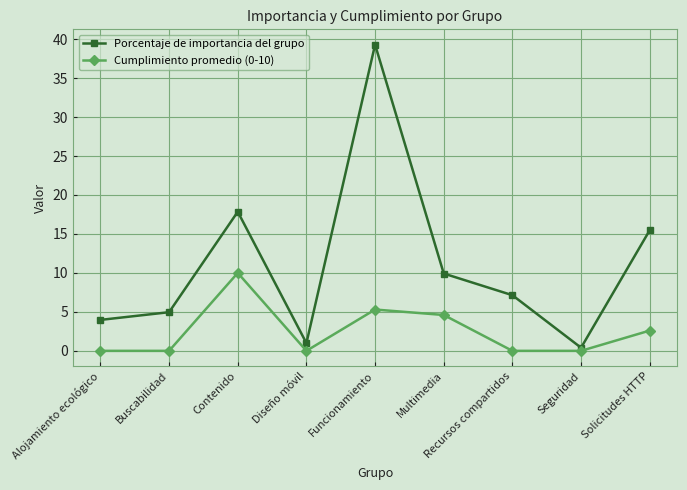

Is it true that Cumplimiento promedio (0-10) equals 0.0 at Alojamiento ecológico?

True